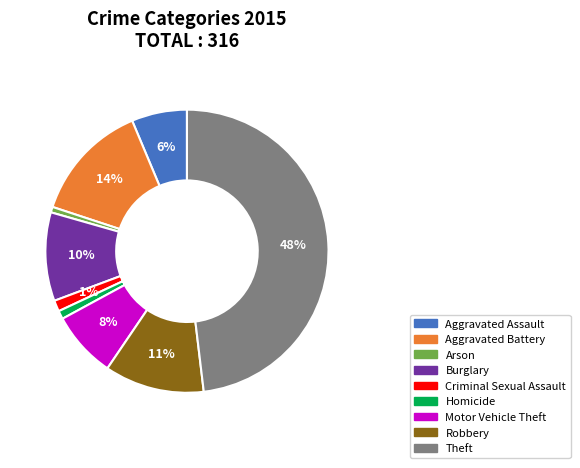

Approximately how many times larger is the value at Homicide compared to Aggravated Battery?

0.1